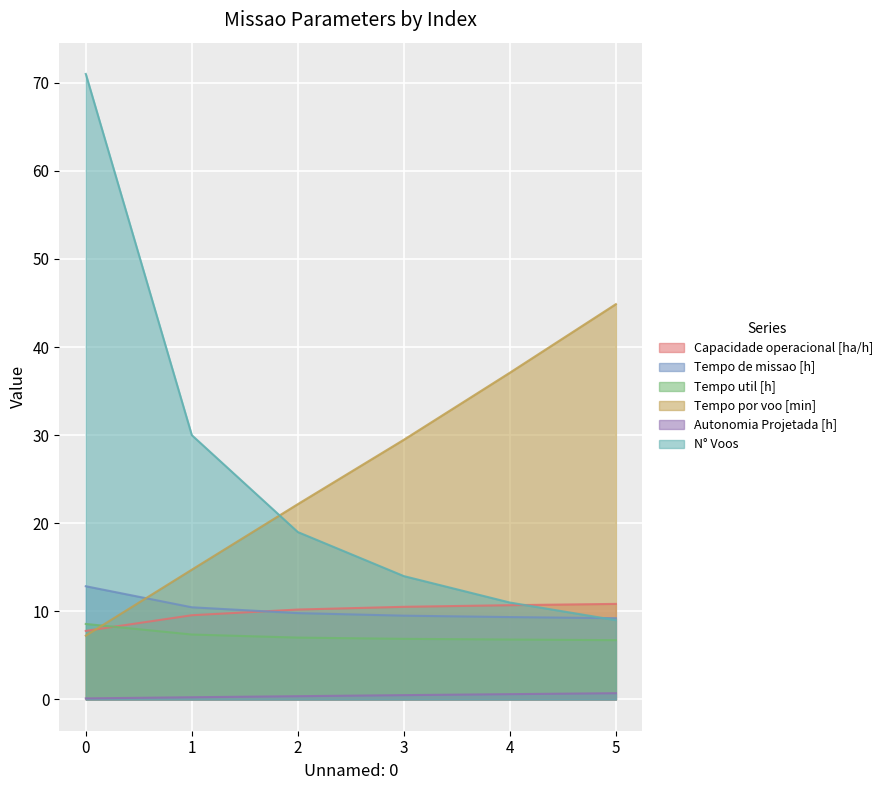

At how many categories does at least one series exceed 69?

1